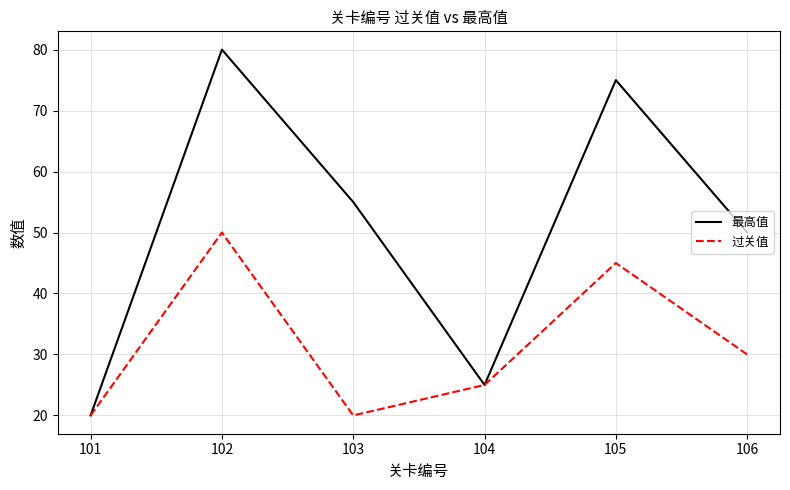

Is it true that 过关值 equals 6 at 101?

False